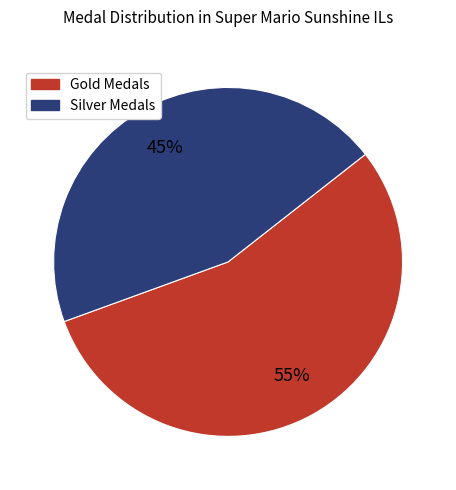

To the nearest percent, what is the combined percentage of Gold Medals and Silver Medals?

100%